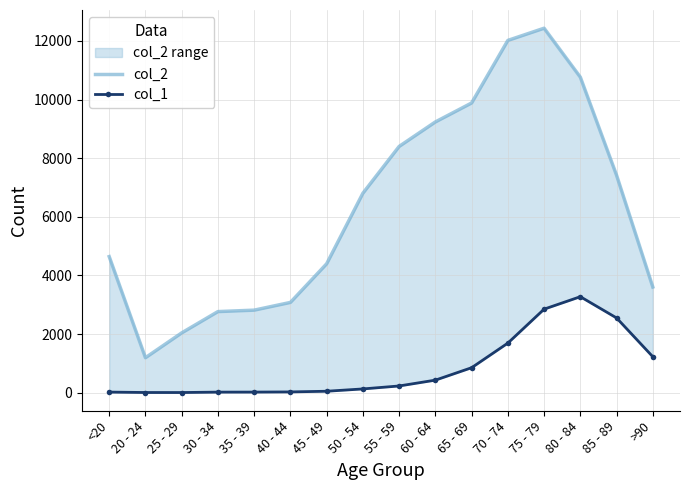

Rank the categories by col_1 value from lowest to highest.

25 - 29, 20 - 24, 30 - 34, <20, 35 - 39, 40 - 44, 45 - 49, 50 - 54, 55 - 59, 60 - 64, 65 - 69, >90, 70 - 74, 85 - 89, 75 - 79, 80 - 84